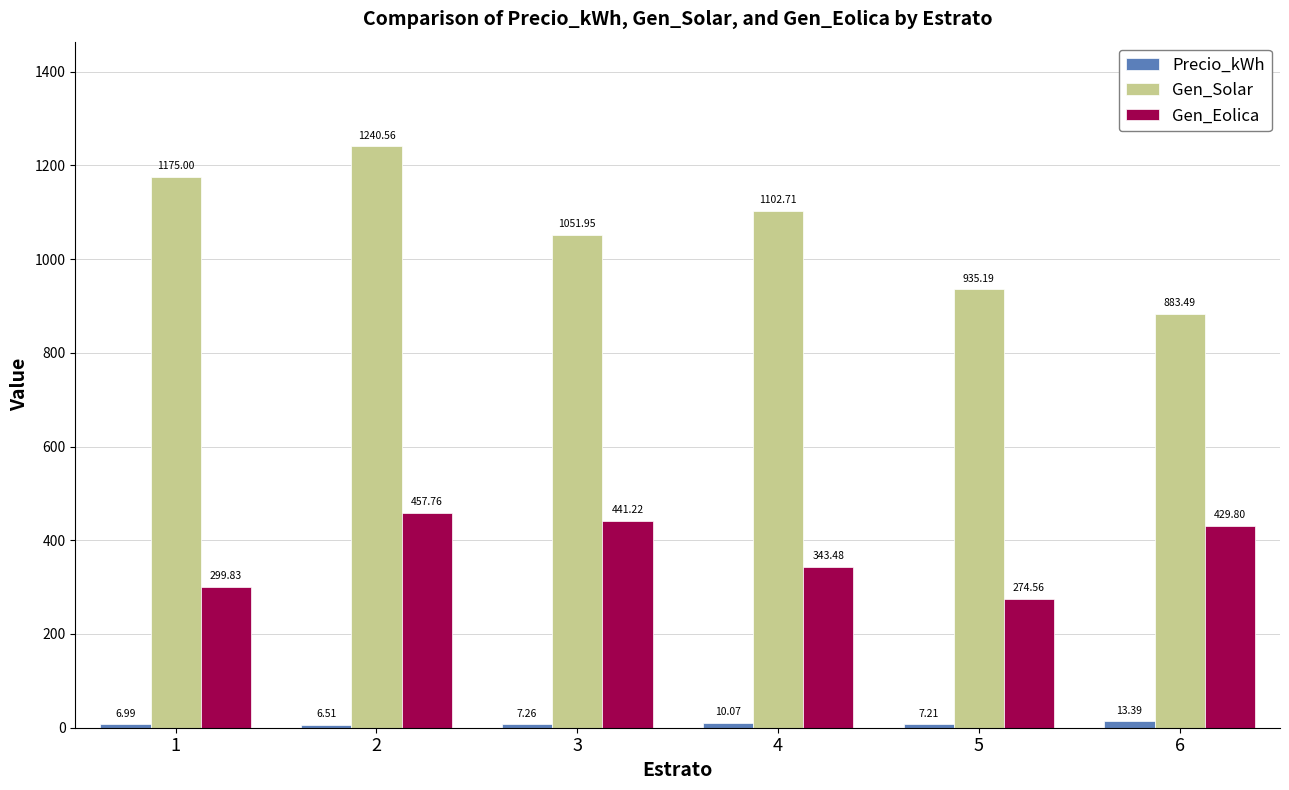

Is the value of Gen_Eolica at 5 greater than the value of Gen_Solar at 5?

No